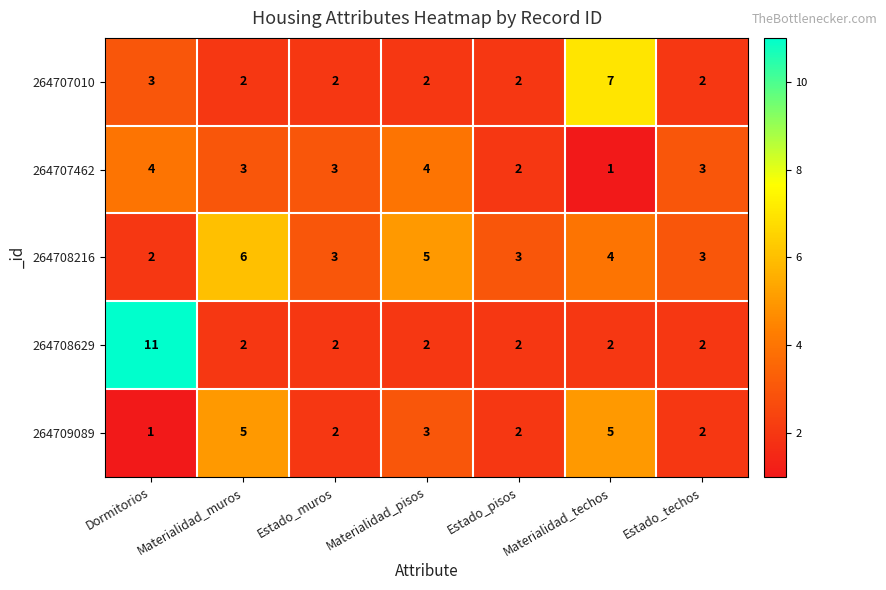

What is the maximum value shown in the chart?

11